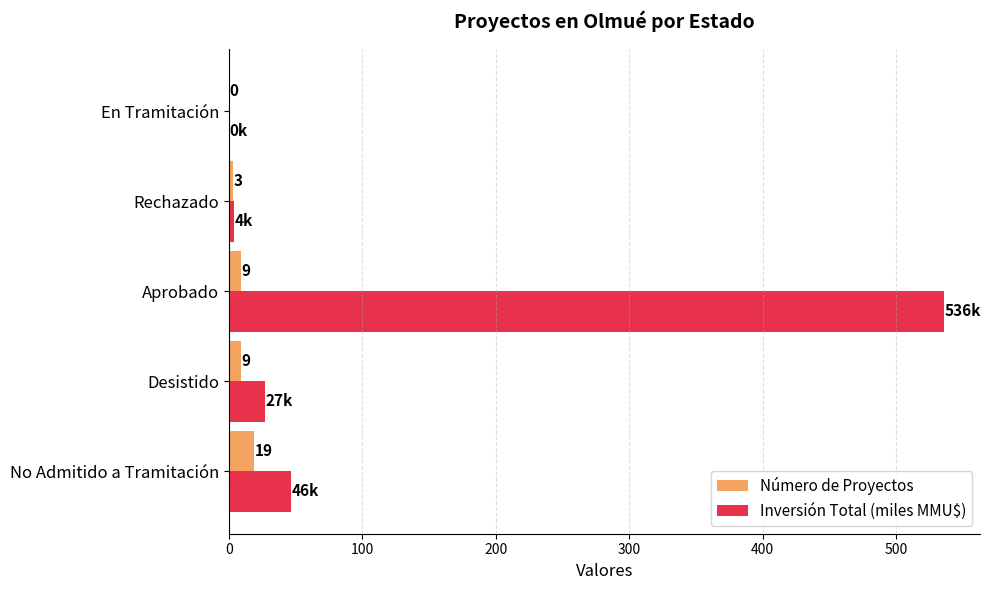

At which category is the sum across all series the highest?

Aprobado